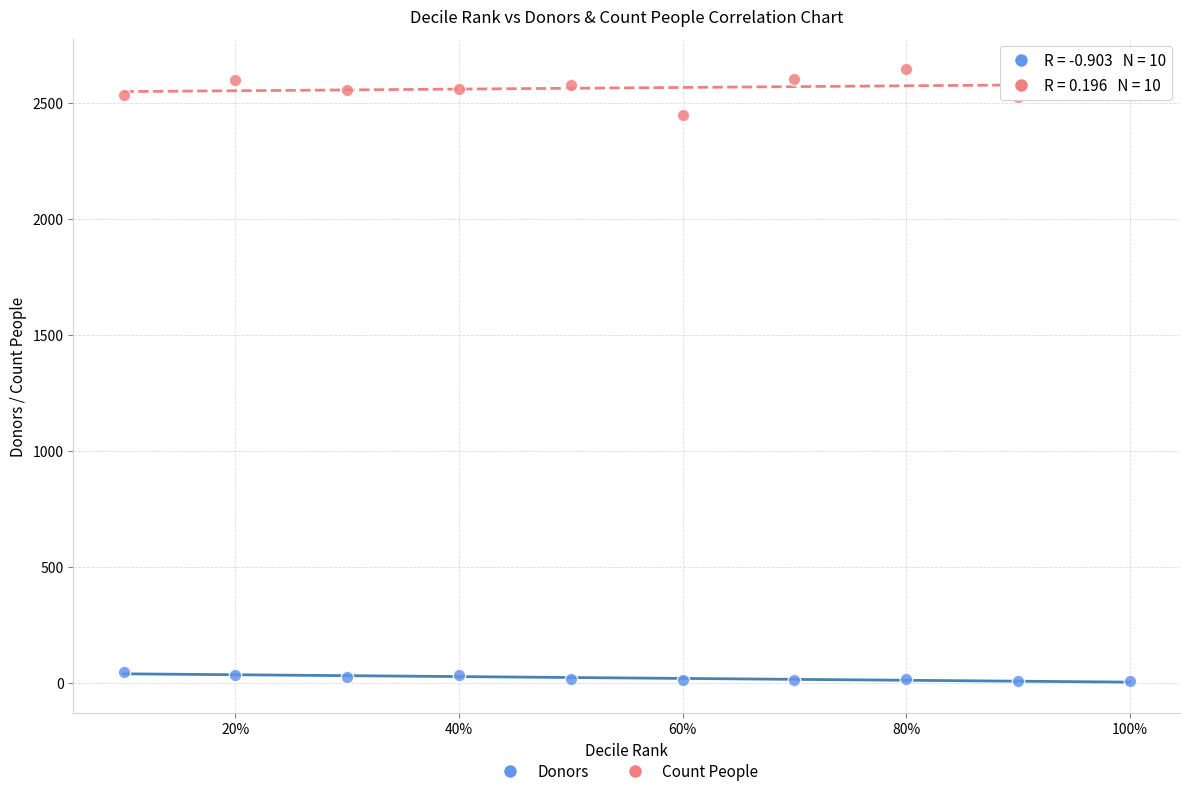

What are all the series names shown in the legend?

Donors, Count People